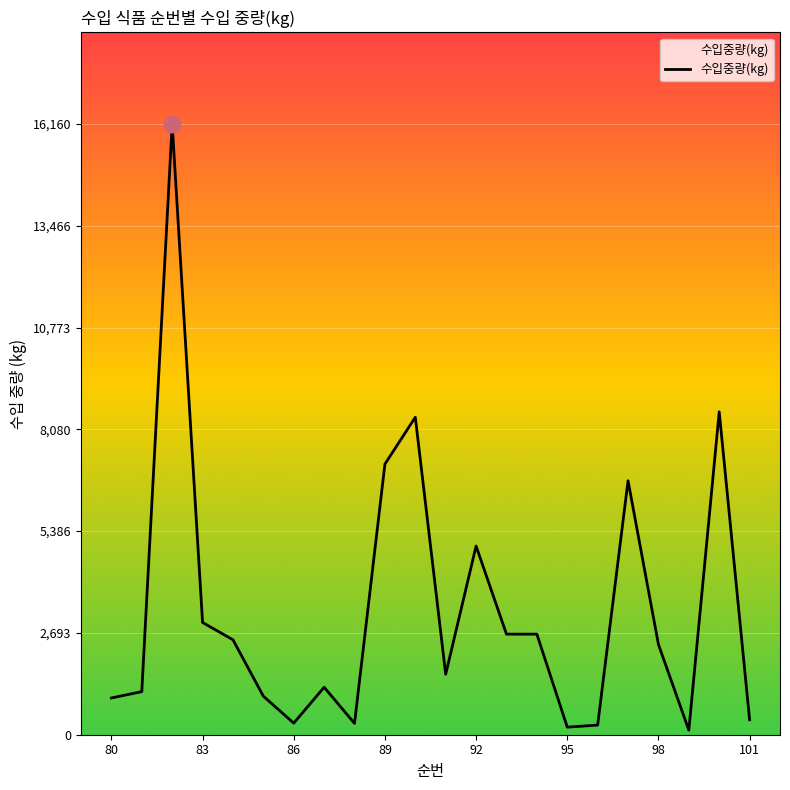

What is the difference between the maximum and minimum values?

16039